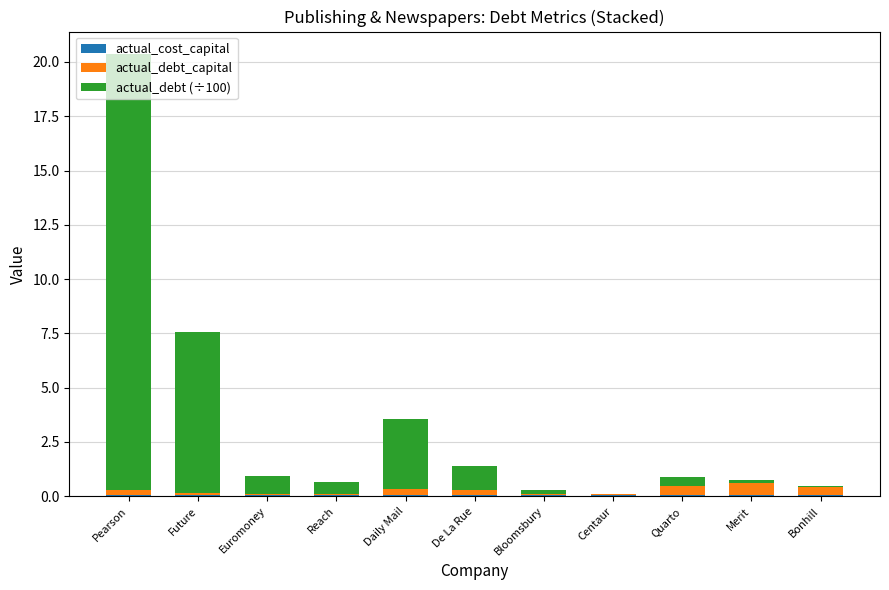

At which category is the sum across all series the highest?

Pearson